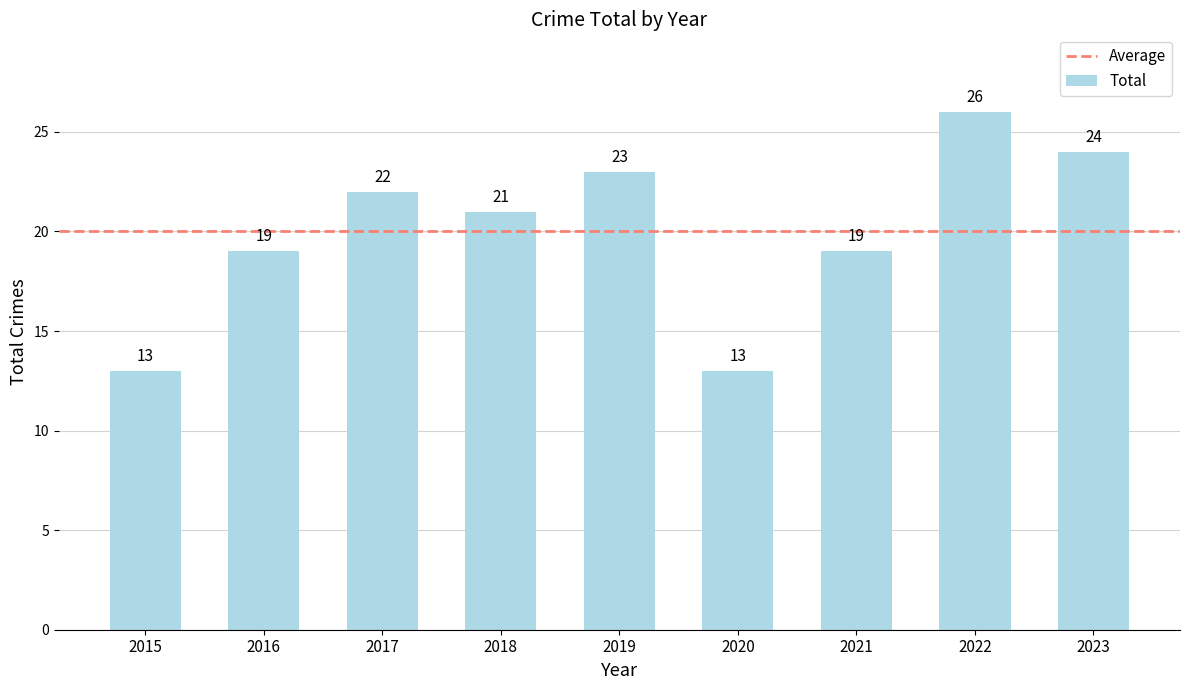

Reading left to right, list all the values displayed in this chart.

13	19	22	21	23	13	19	26	24